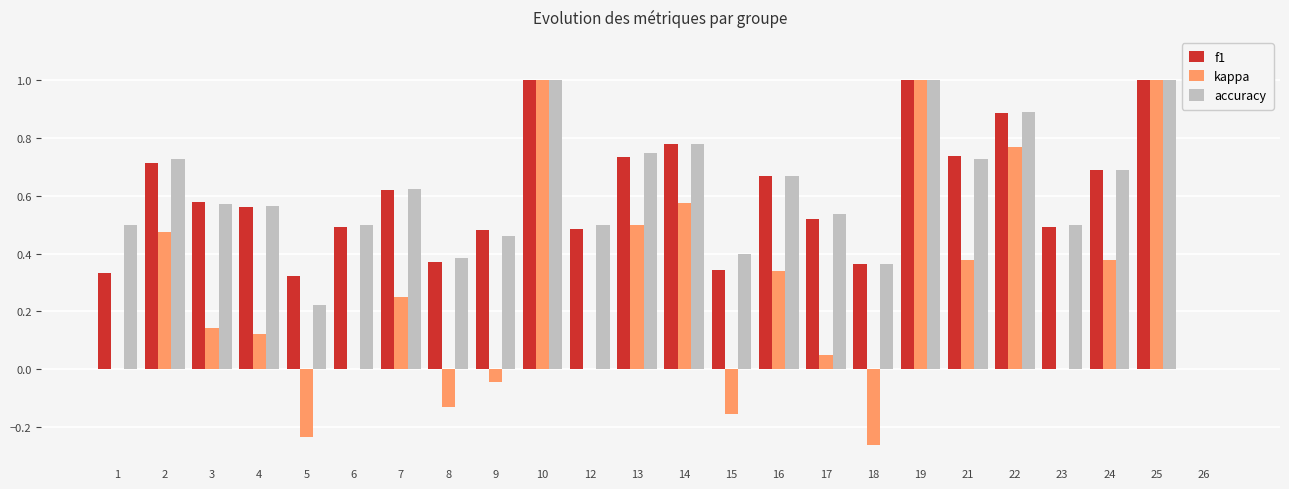

How many groups of bars are there?

24